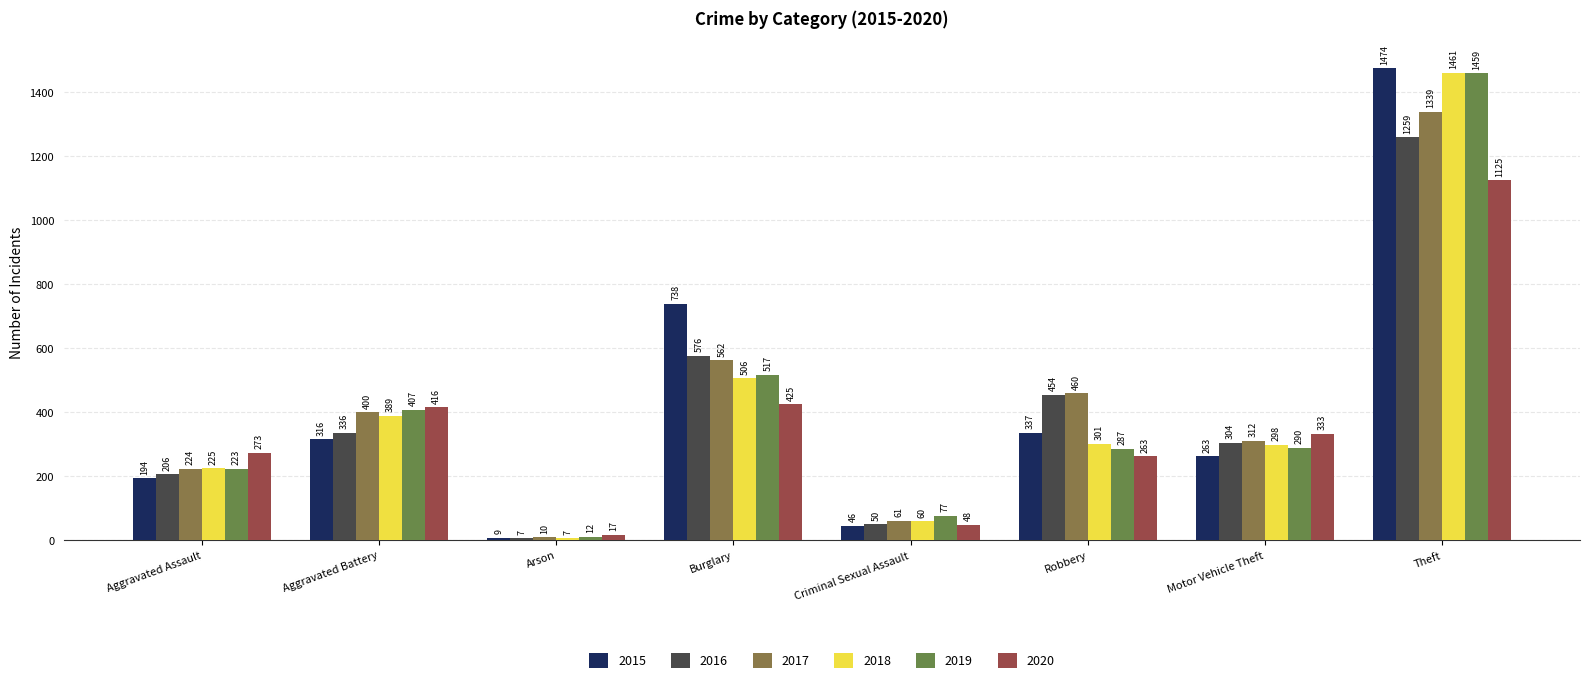

What is the label of the 2nd bar from the right?

Motor Vehicle Theft